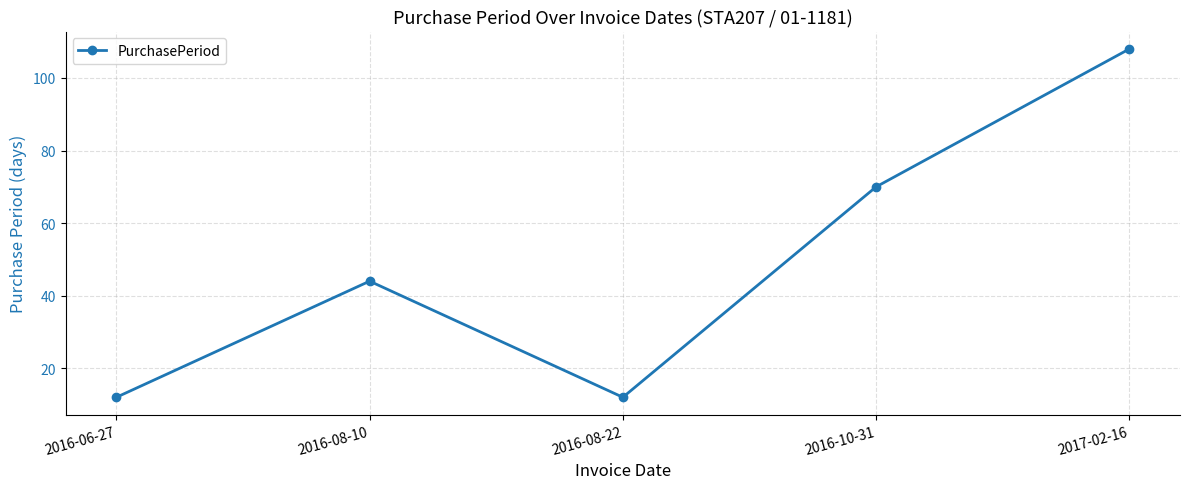

Reading right to left, what are all the values shown in this chart?

2017-02-16=108	2016-10-31=70	2016-08-22=12	2016-08-10=44	2016-06-27=12